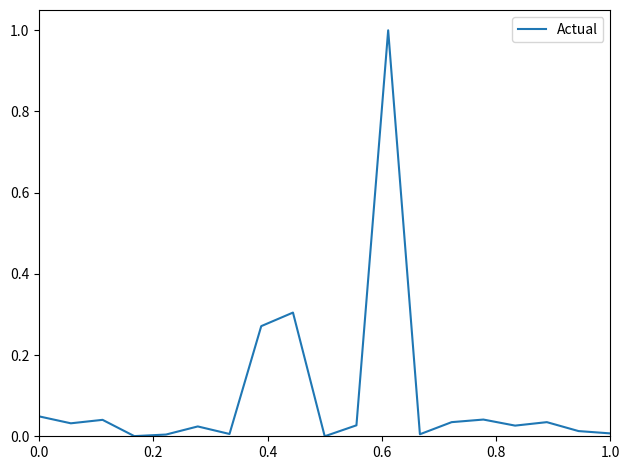

What is the sum of all values?

1.9